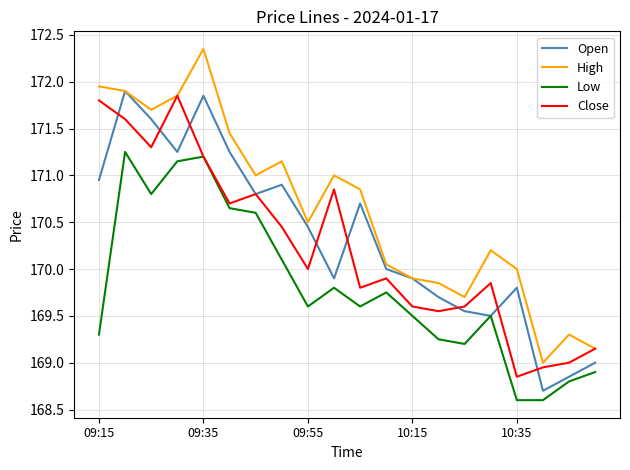

Which series has the largest total across all categories?

High